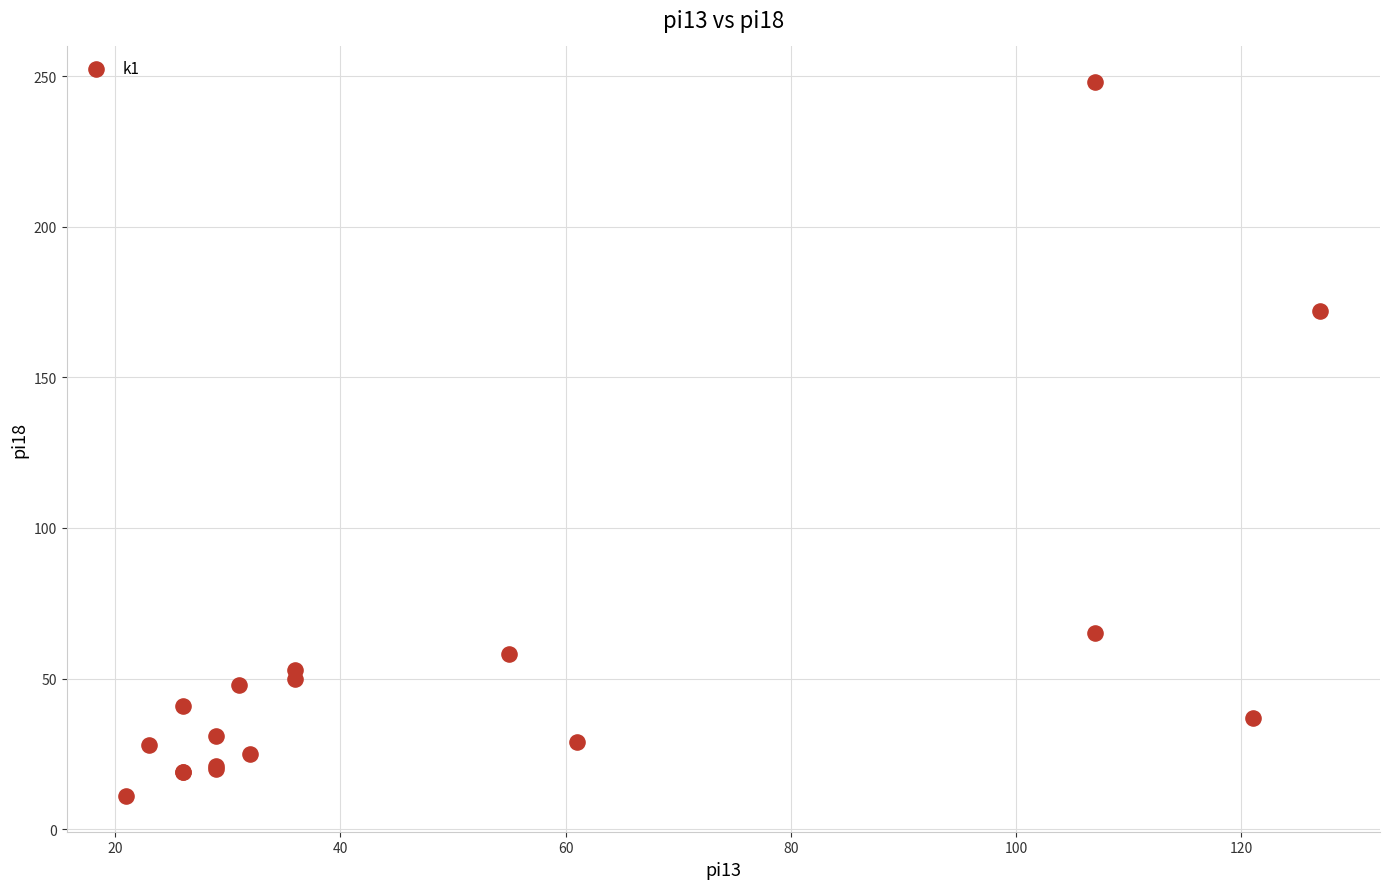

What Y value in the scatter plot is closest to 129?

172